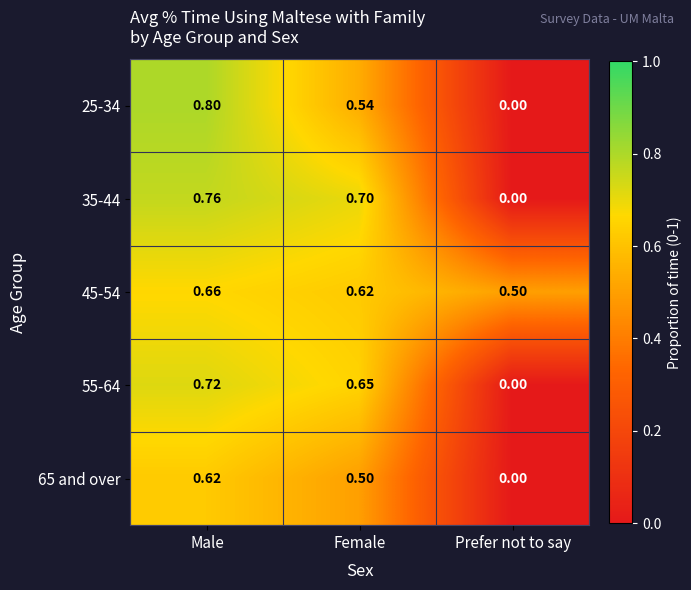

What is the spread (max minus min) of values at Male?

0.2